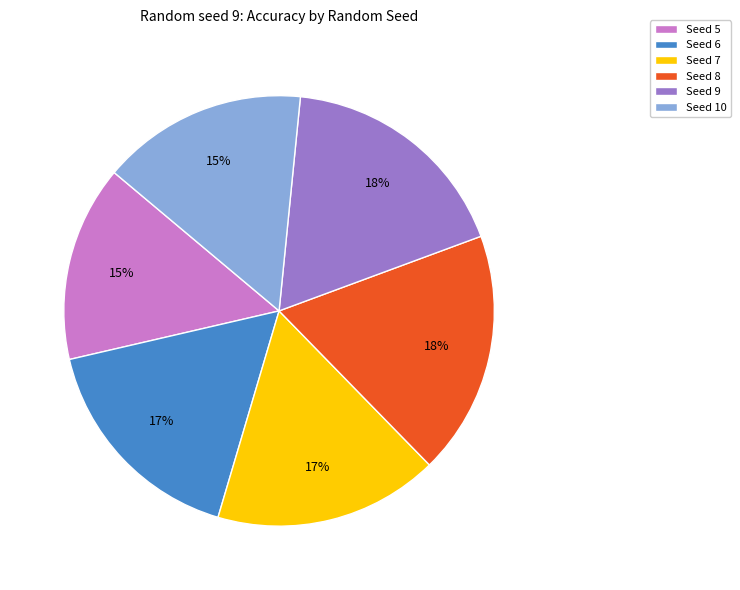

Is there a majority slice in this chart?

No